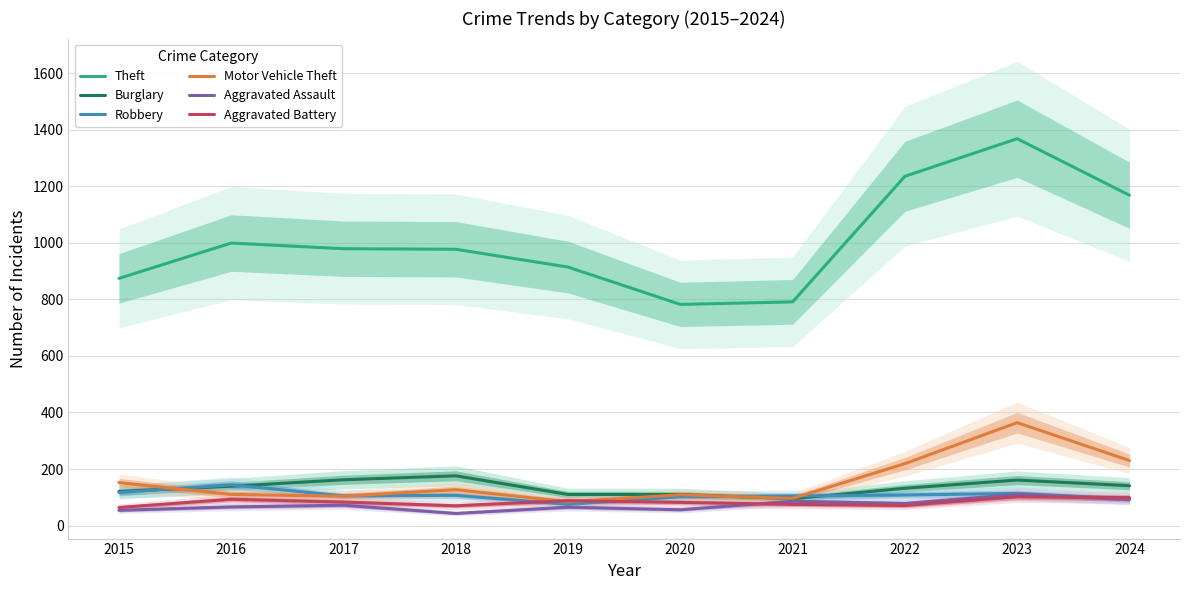

Rank the series by their maximum value, from highest to lowest.

Theft, Motor Vehicle Theft, Burglary, Robbery, Aggravated Assault, Aggravated Battery